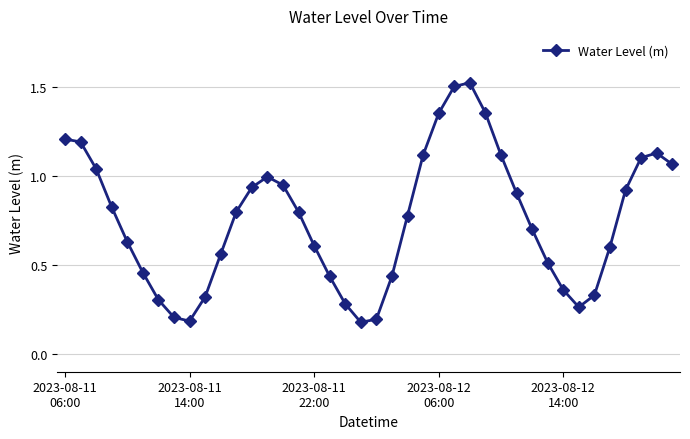

What is the sum of all values?

30.1